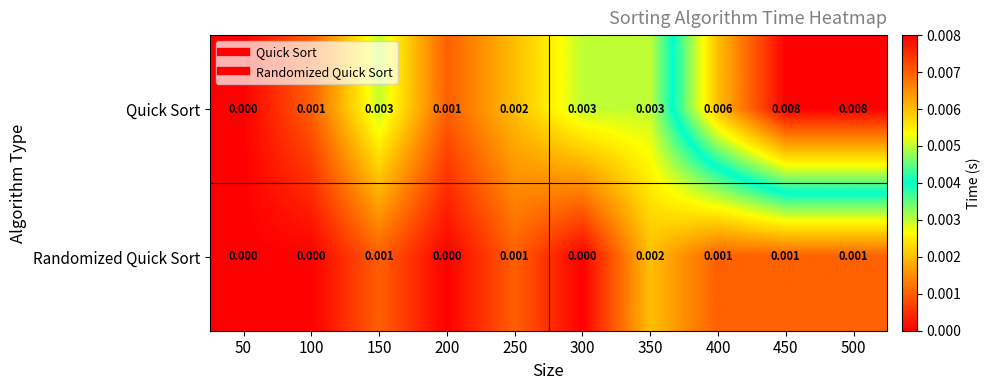

Rank the series at 350 from lowest to highest value.

Randomized Quick Sort, Quick Sort